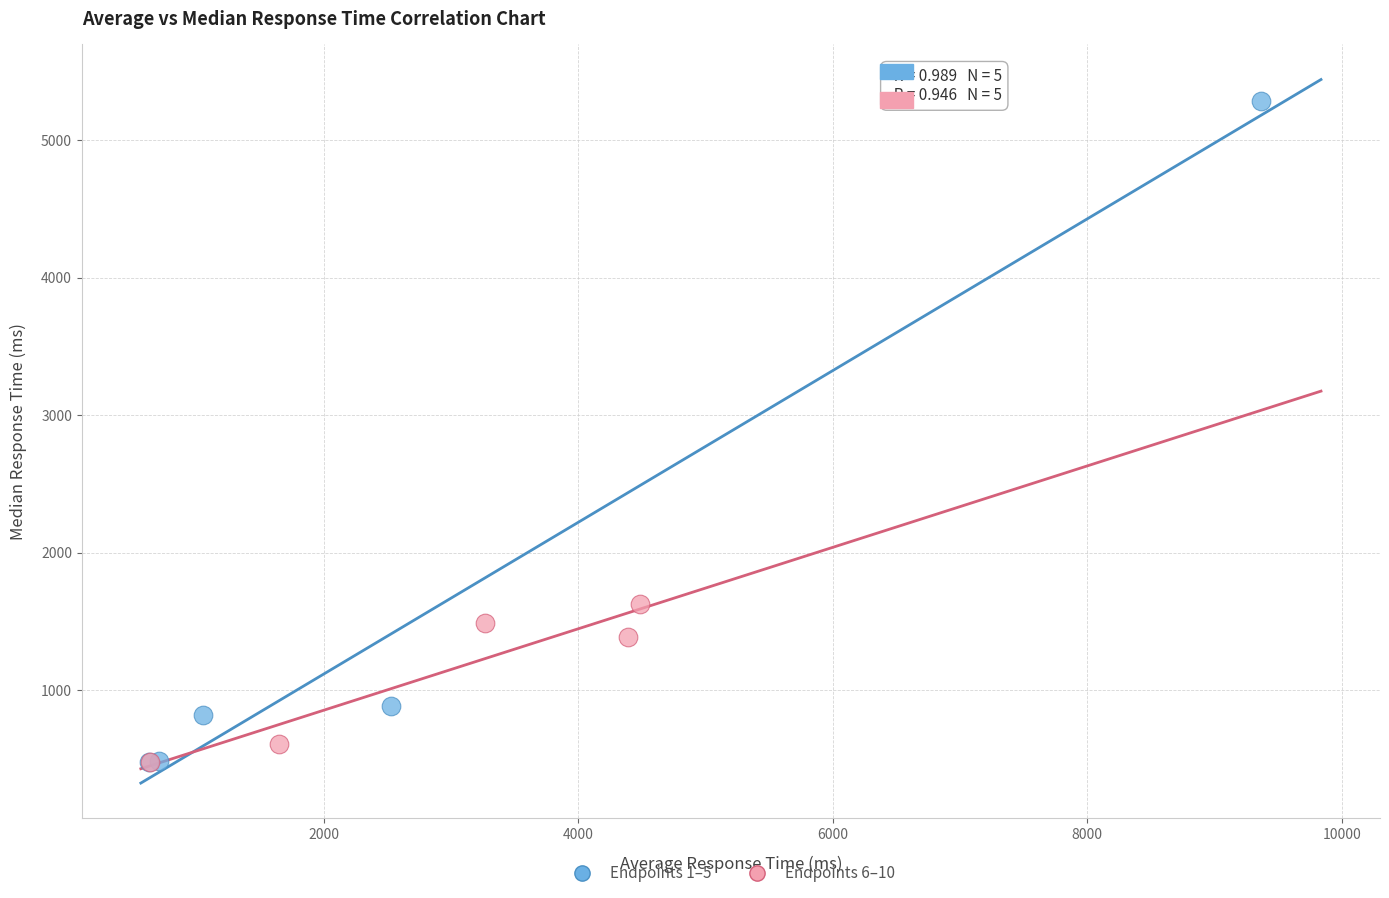

Which series contains the highest Y value?

Endpoints 1–5